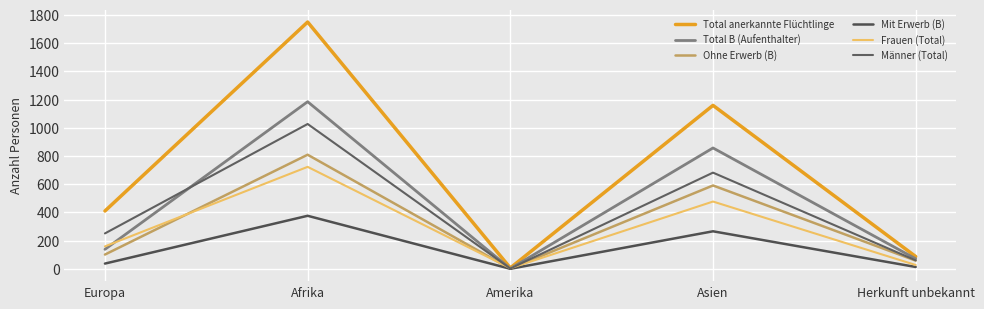

How many interior local peaks does the Mit Erwerb (B) series have?

2